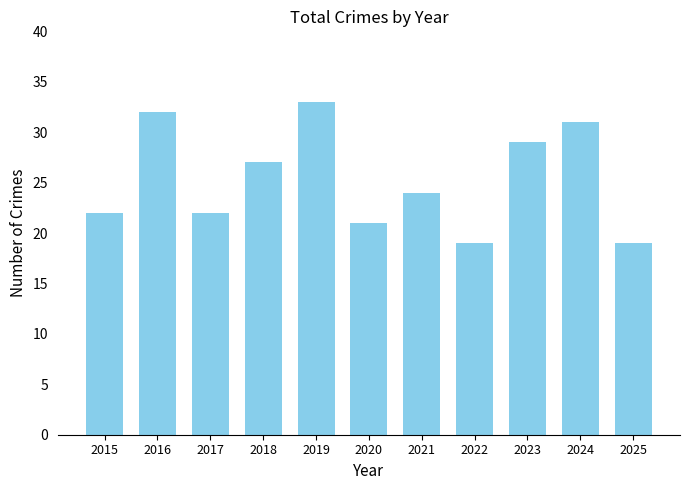

How many bars are there in total?

11